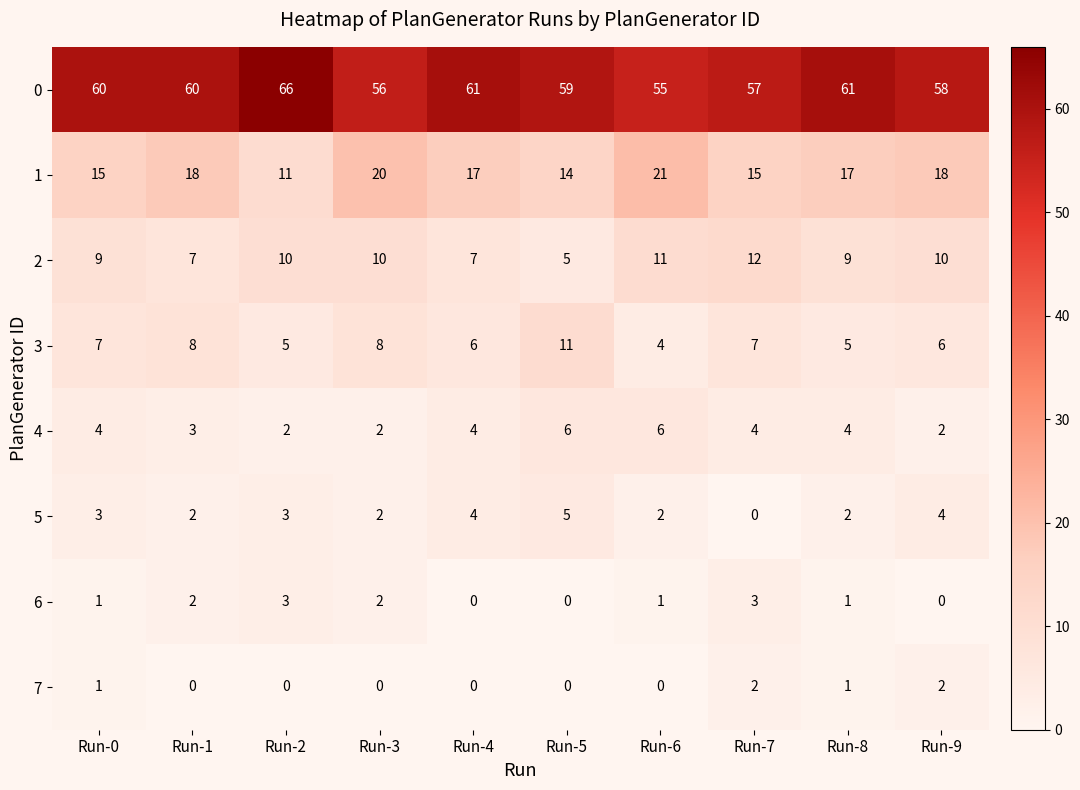

At how many categories does at least one series exceed 20?

10